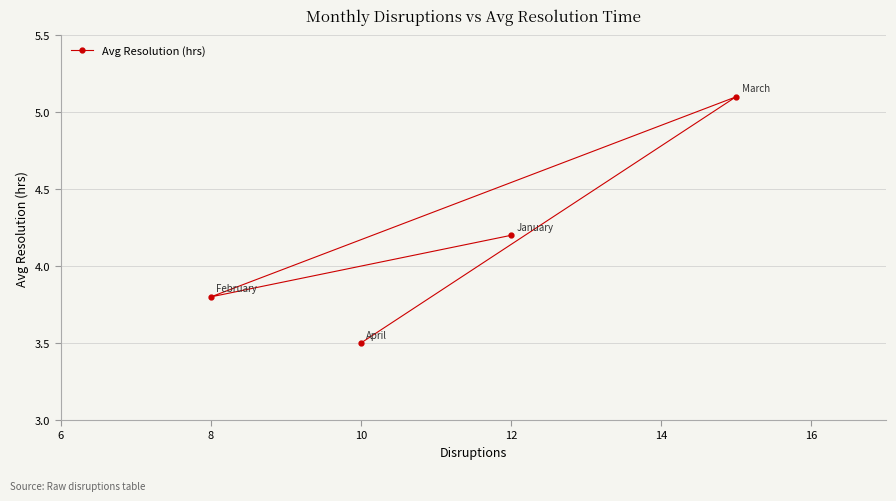

How many points are lower than both their immediate neighbors (excluding endpoints)?

1